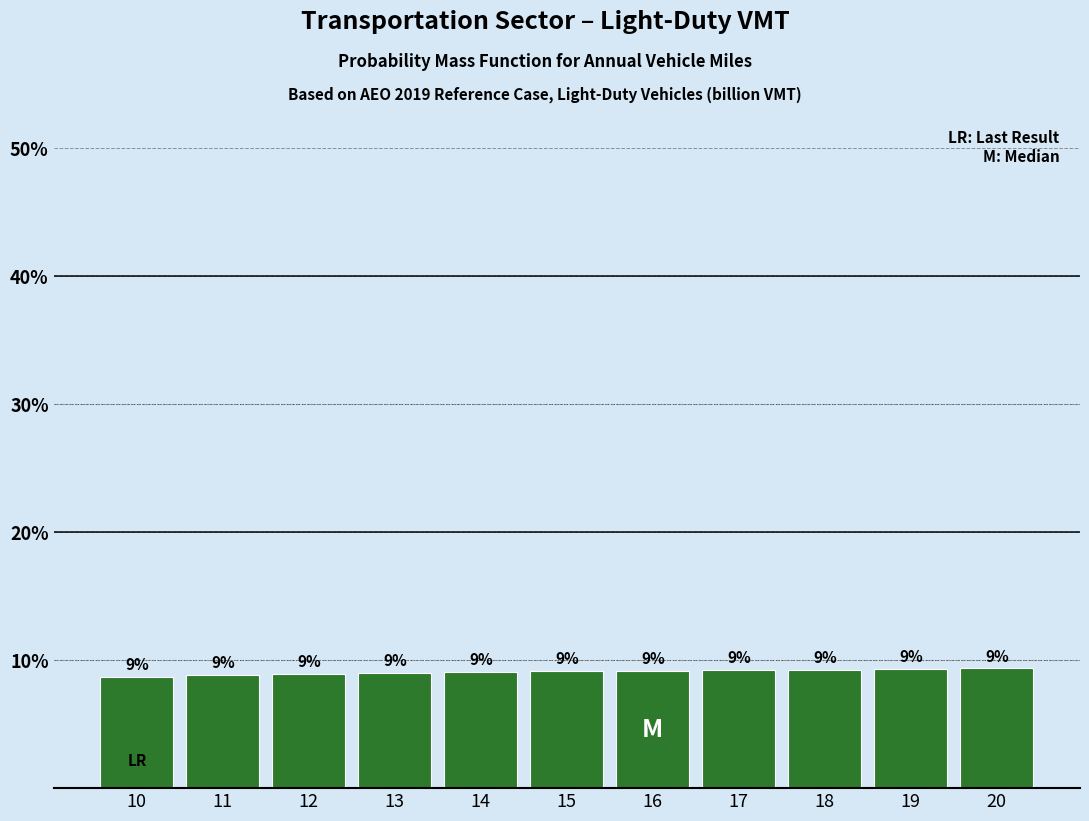

True or false: the data shows 9.4 at 20.

True